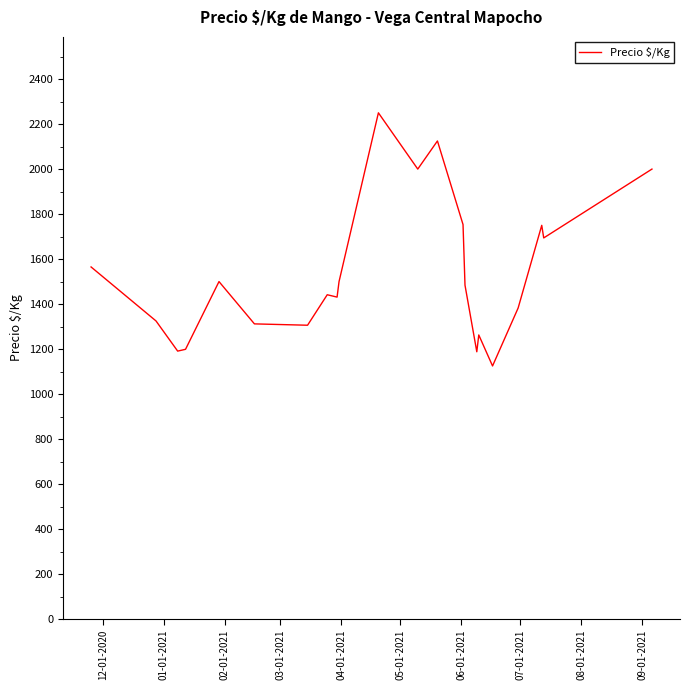

What is the minimum value shown in the chart?

1125.0